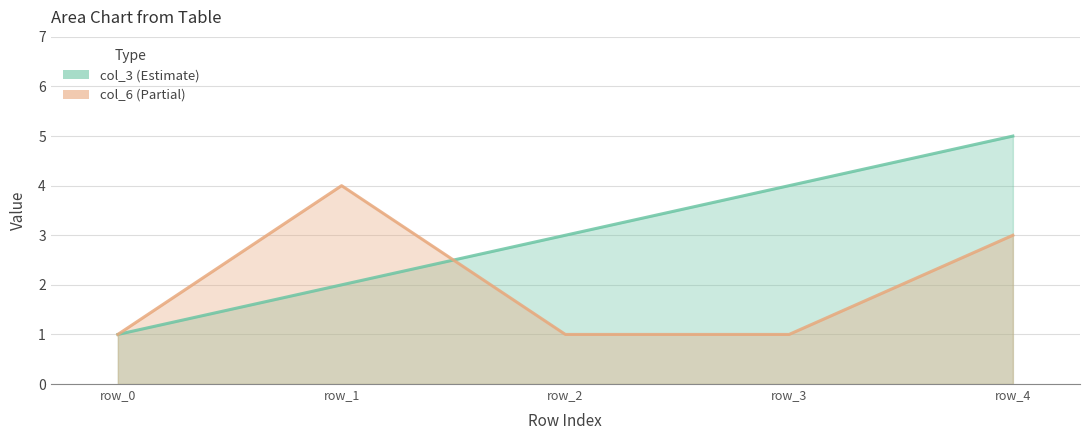

After their last crossing, which series has the higher values: col_6 or col_3?

col_3